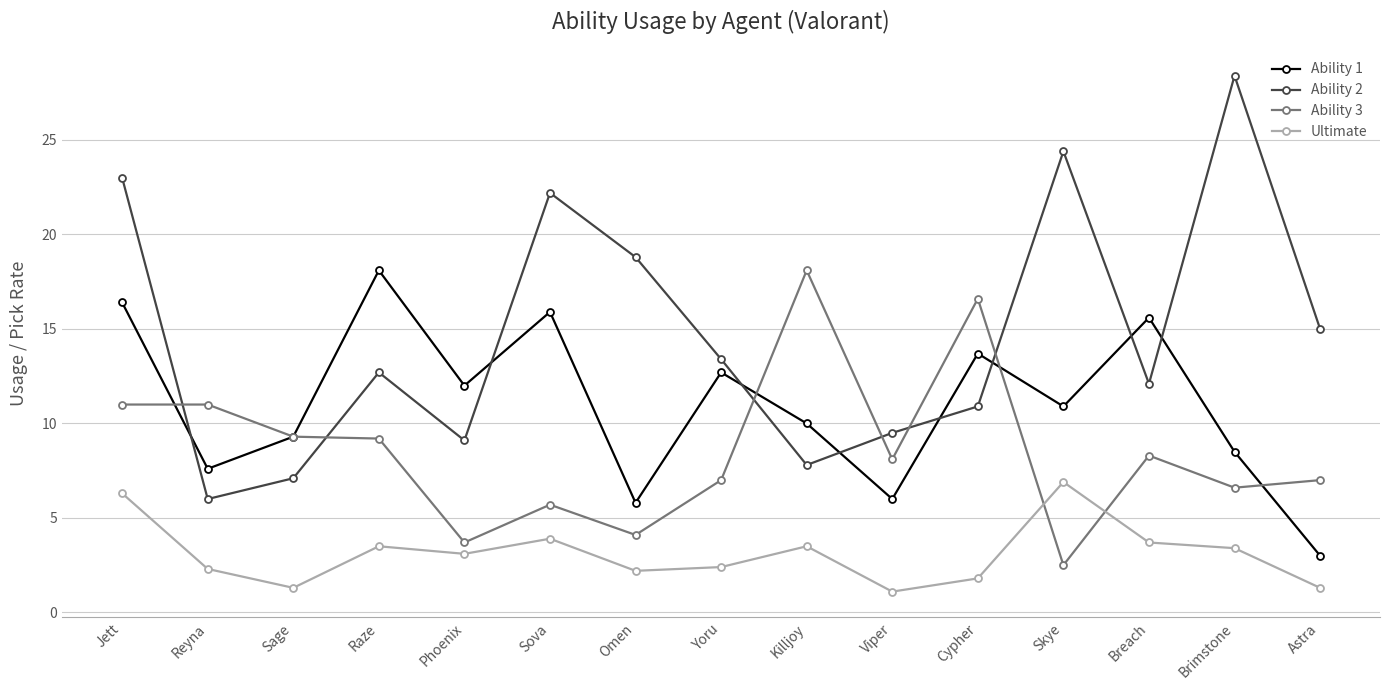

Which series has the largest total across all categories?

Ability 2